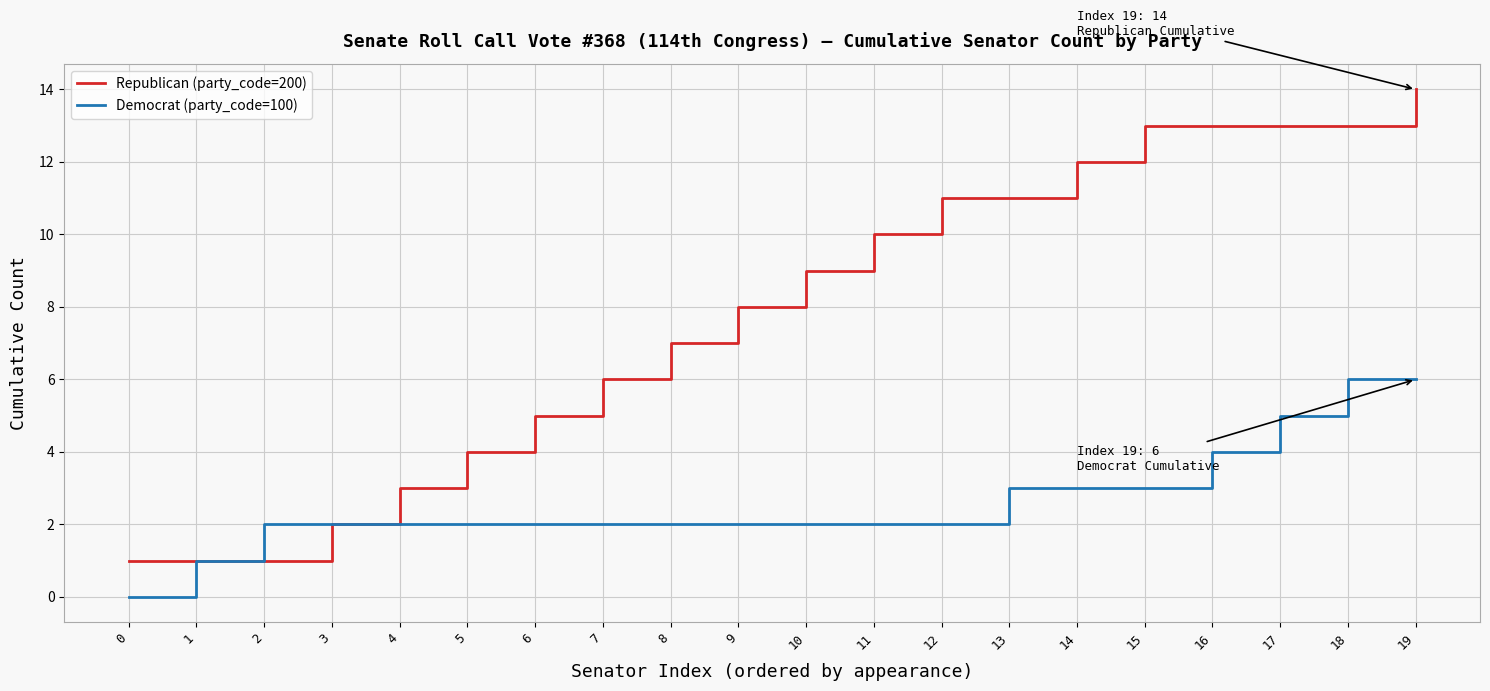

Reading left to right, list all the values displayed in this chart.

Republican (party_code=200): 1	1	1	2	3	4	5	6	7	8	9	10	11	11	12	13	13	13	13	14
Democrat (party_code=100): 0	1	2	2	2	2	2	2	2	2	2	2	2	3	3	3	4	5	6	6